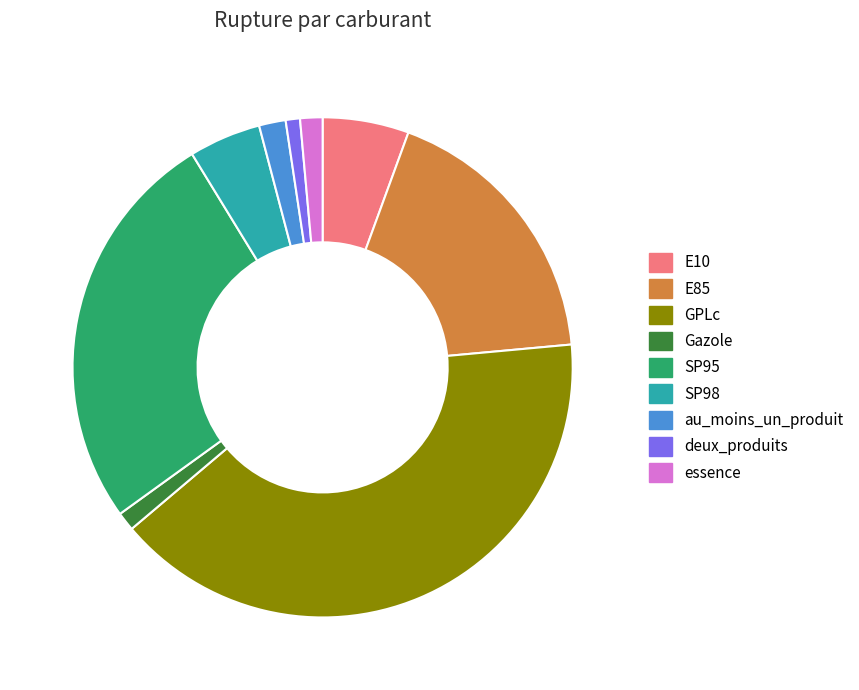

Is there any slice that represents more than half of the pie?

No